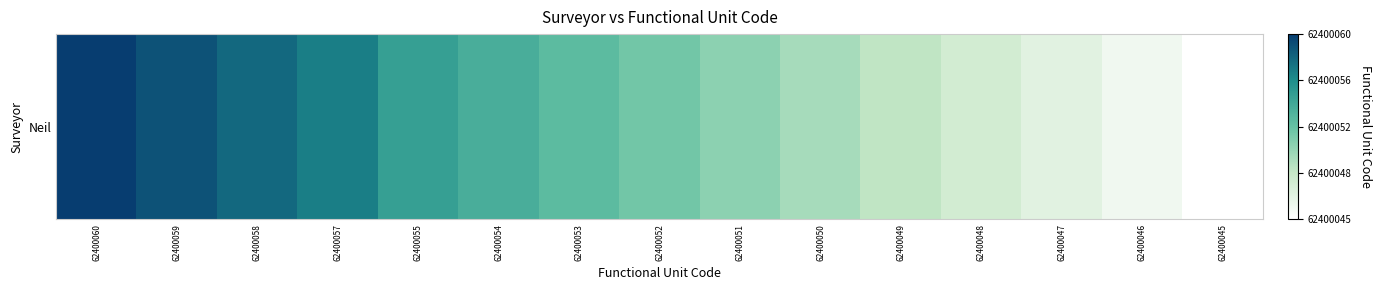

Is it true that the value at 62400049 is 0.3?

True